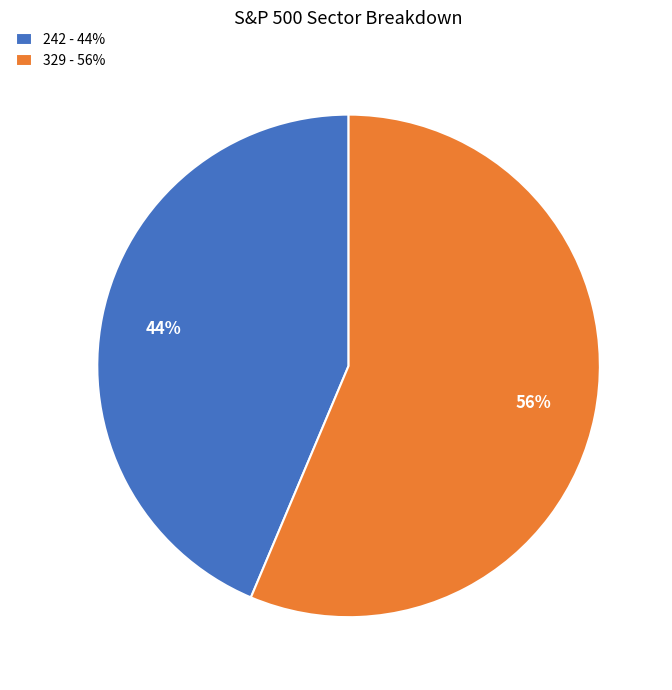

True or false: 242 accounts for 44% of the total.

True